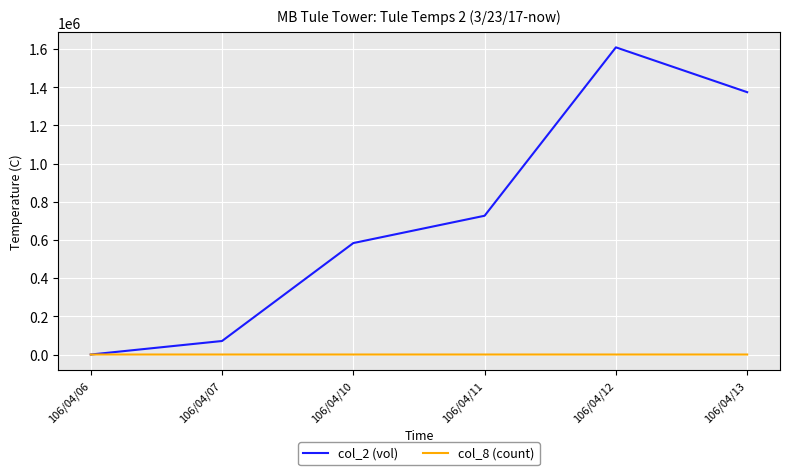

The value of col_2 (vol) at 106/04/10 is 583580. True or false?

True